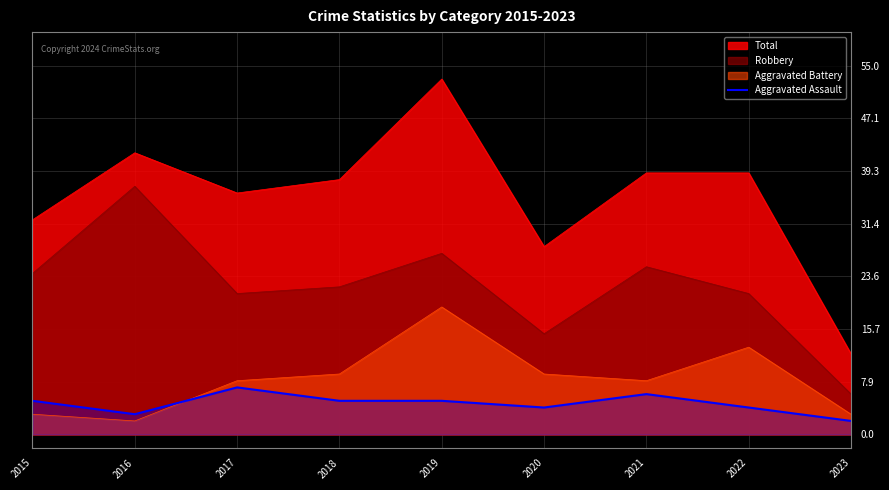

What is the smallest value displayed?

2